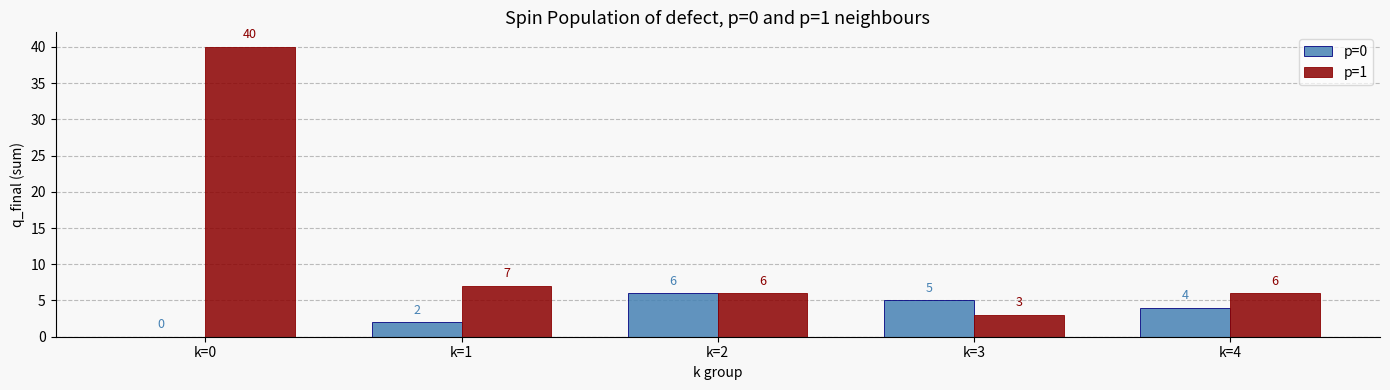

Read the p=1 value at k=2.

6